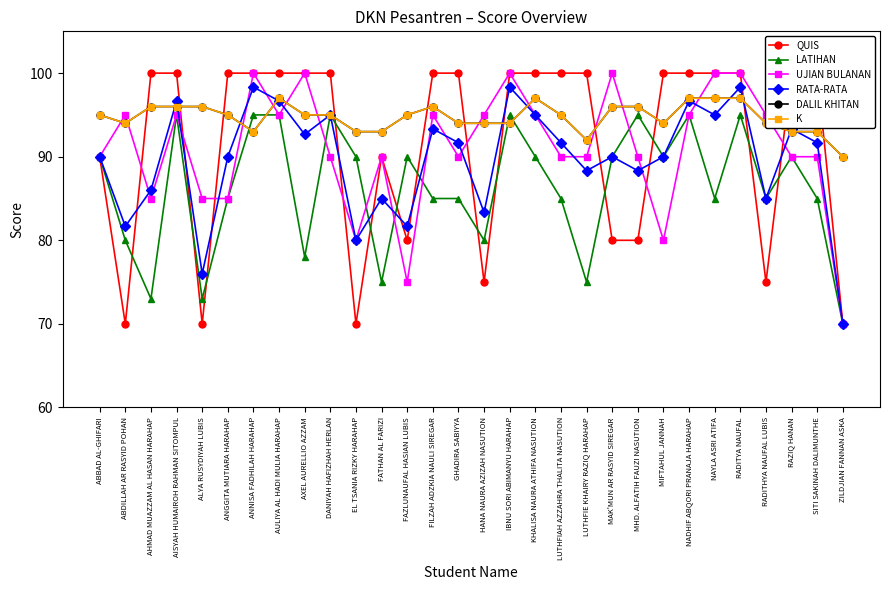

What is the difference between the K values at DANIYAH HAFIZHAH HERLAN and SITI SAKINAH DALIMUNTHE?

2.0